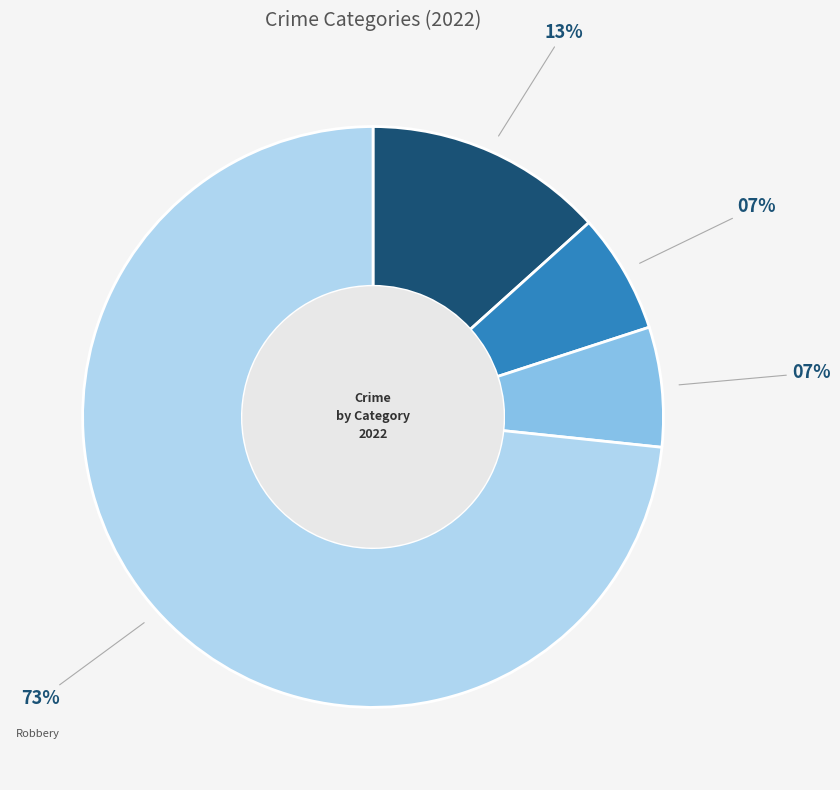

True or false: Criminal Sexual Assault accounts for 1% of the total.

False